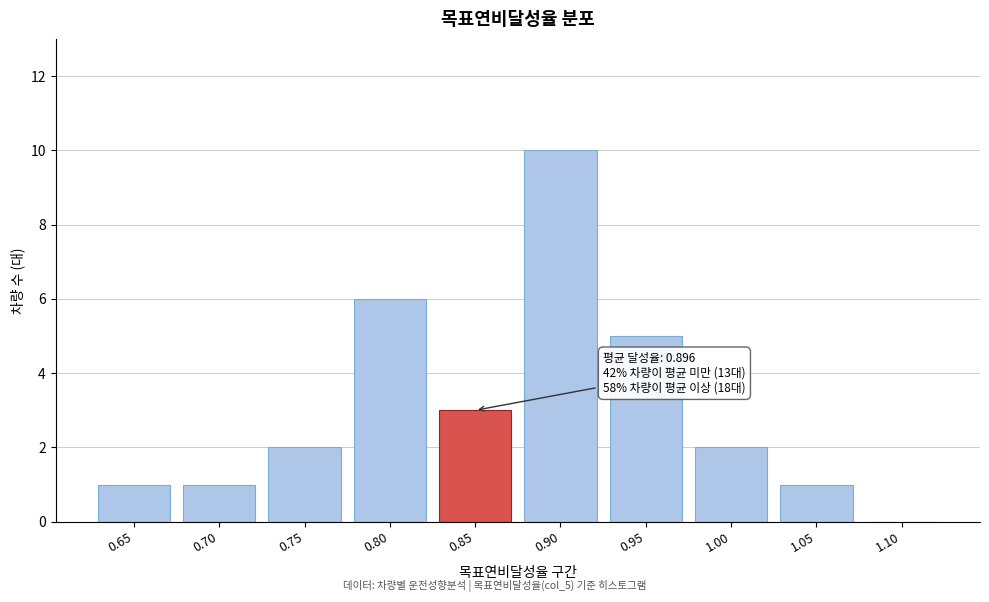

Reading left to right, transcribe all the data shown in this chart.

0.65=1	0.70=1	0.75=2	0.80=6	0.85=3	0.90=10	0.95=5	1.00=2	1.05=1	1.10=0